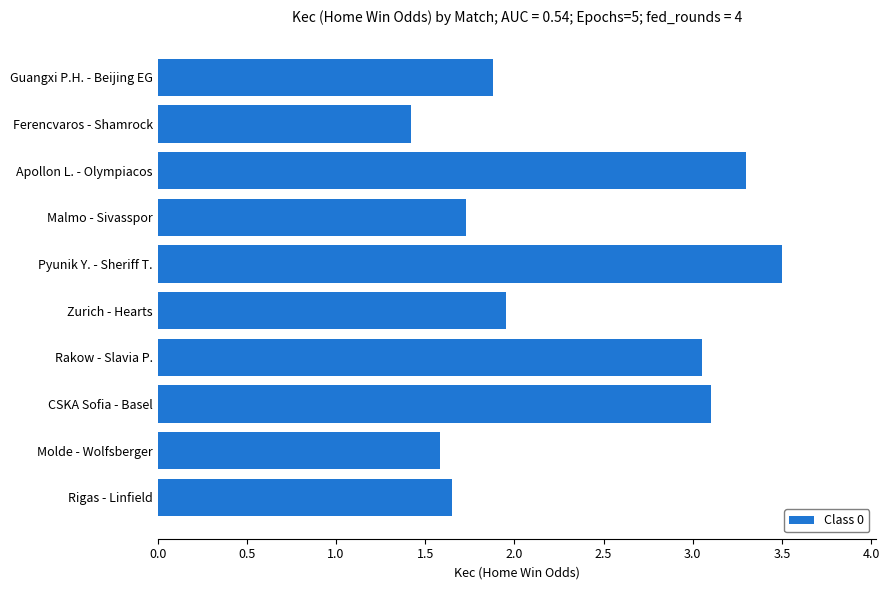

What is the sum of the values at Ferencvaros - Shamrock and Guangxi P.H. - Beijing EG?

3.3